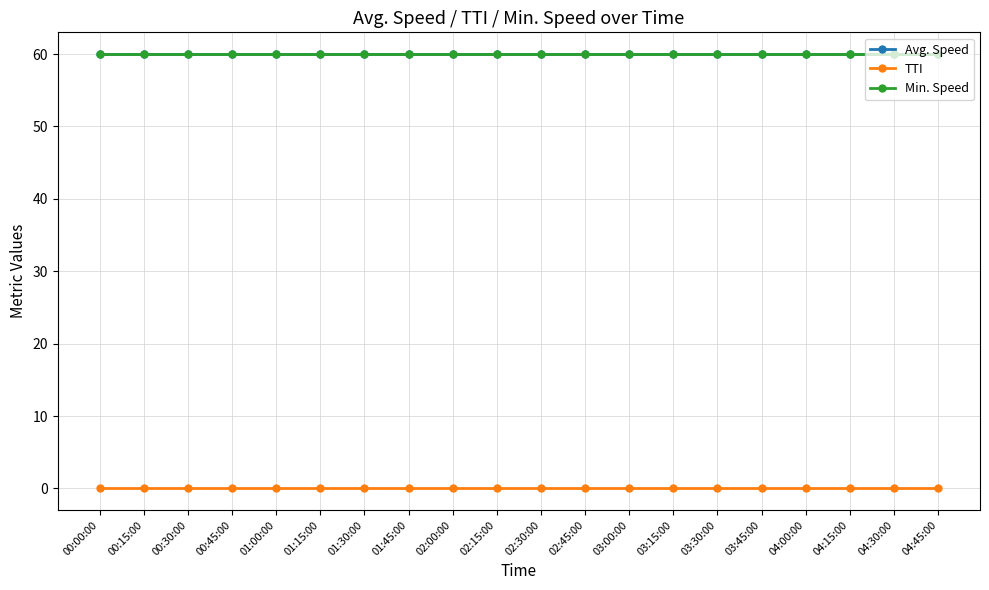

True or false: Min. Speed and TTI cross at least once.

False